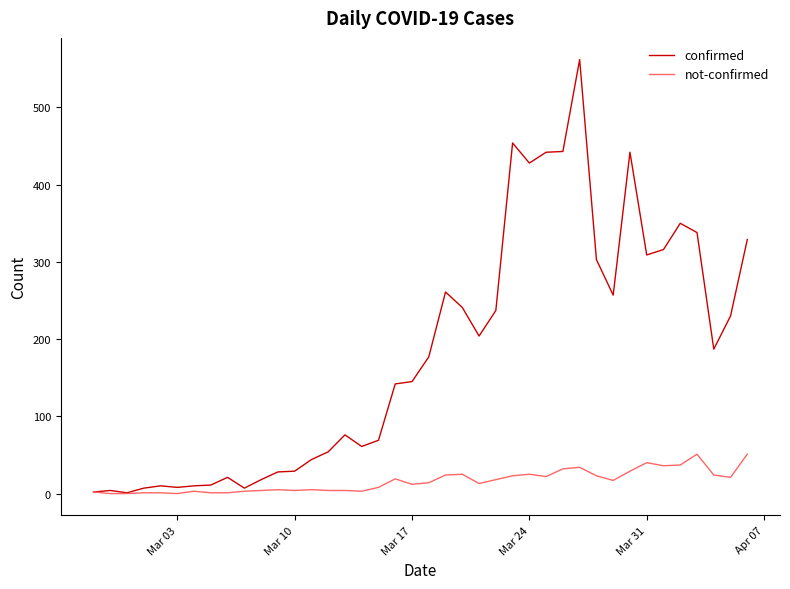

List the series in order of their peak value, lowest first.

not-confirmed, confirmed